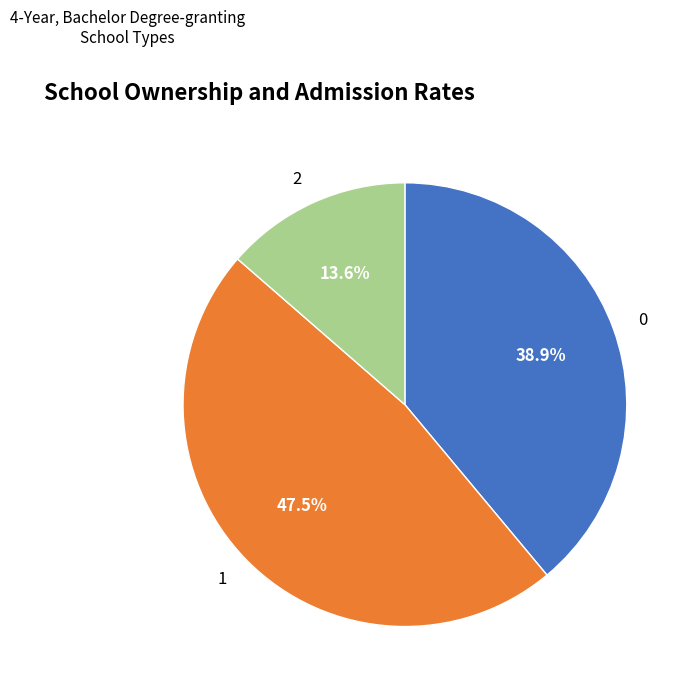

Rank the categories by value from lowest to highest.

2, 0, 1